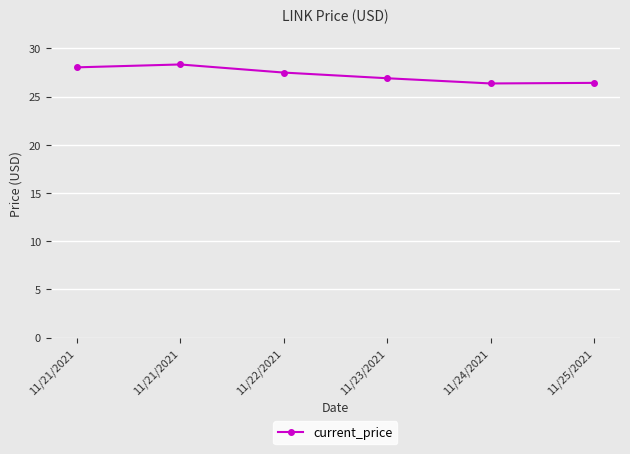

How many lines are shown in the chart?

1